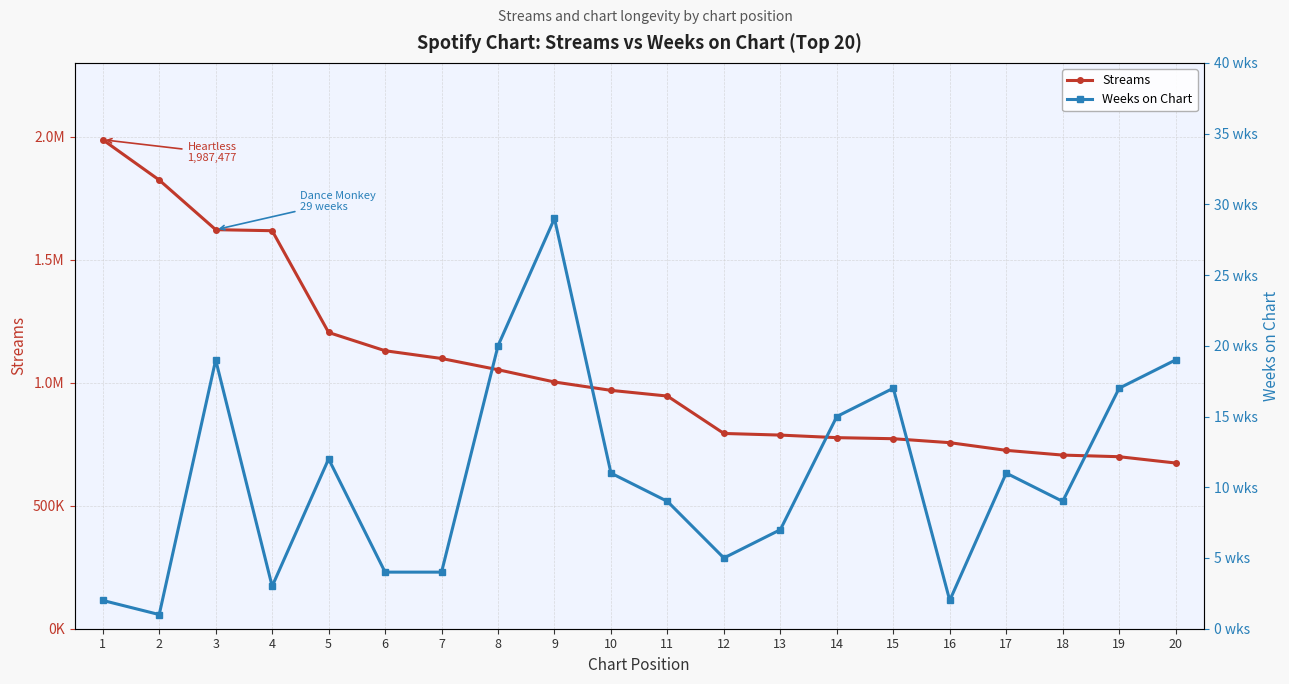

Reading left to right, transcribe all the data shown in this chart.

Streams: 1=1987477	2=1823636	3=1621949	4=1617698	5=1204042	6=1129877	7=1098324	8=1052679	9=1002771	10=968833	11=945653	12=793642	13=787005	14=776616	15=772272	16=756200	17=724986	18=705732	19=699120	20=673519
Weeks on Chart: 1=2	2=1	3=19	4=3	5=12	6=4	7=4	8=20	9=29	10=11	11=9	12=5	13=7	14=15	15=17	16=2	17=11	18=9	19=17	20=19